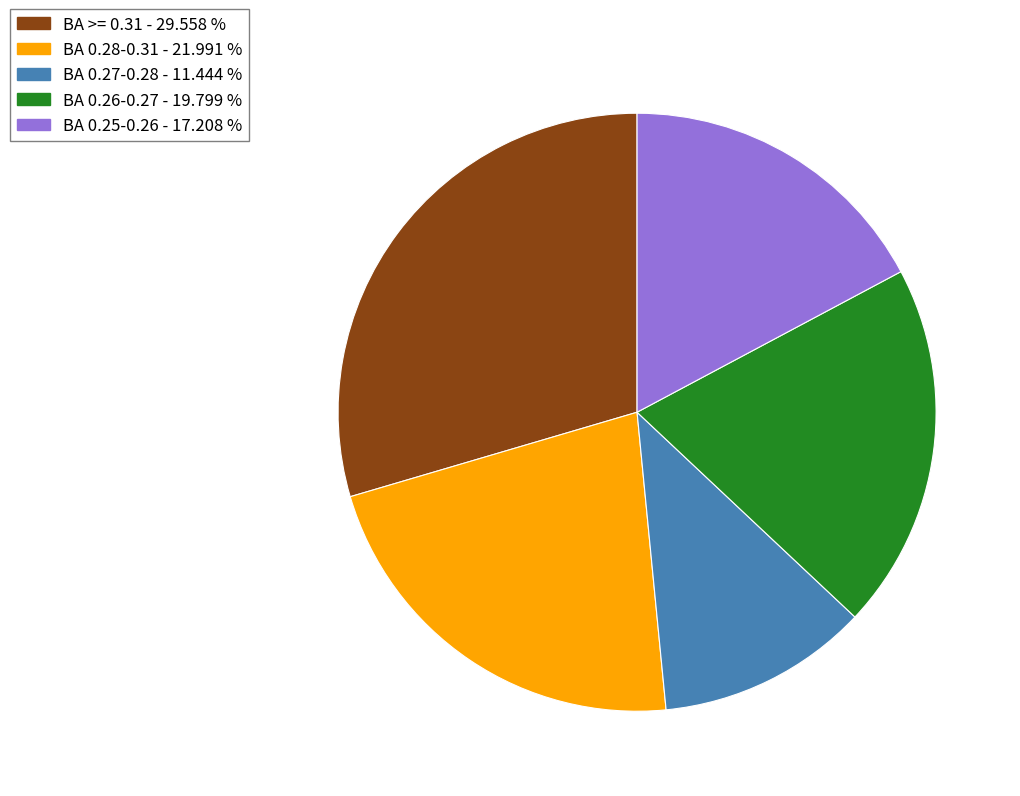

Is there a majority slice in this chart?

No